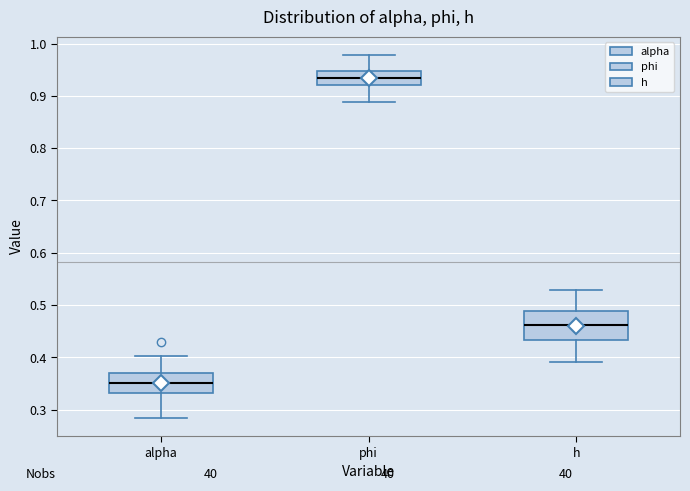

Where is the upper edge of the box for h on the y-axis? The values are not printed on the chart, so give them approximately, as read against the axis.

0.49